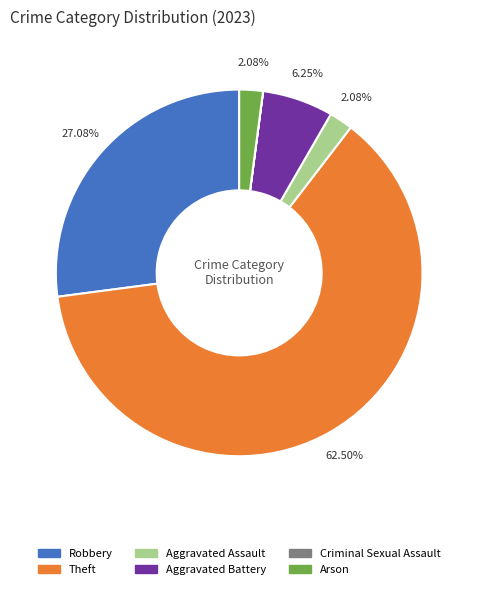

The Robbery slice represents 27% of the pie. True or false?

True